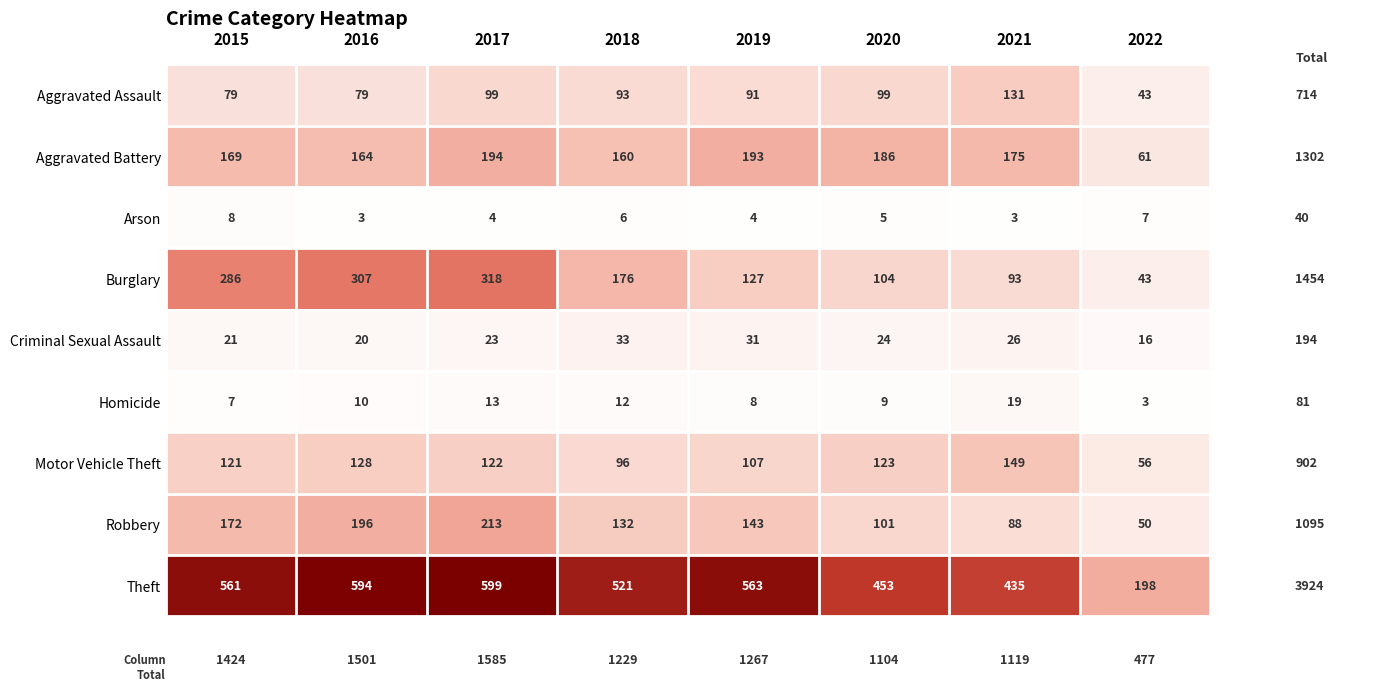

At how many categories does at least one series exceed 367?

7